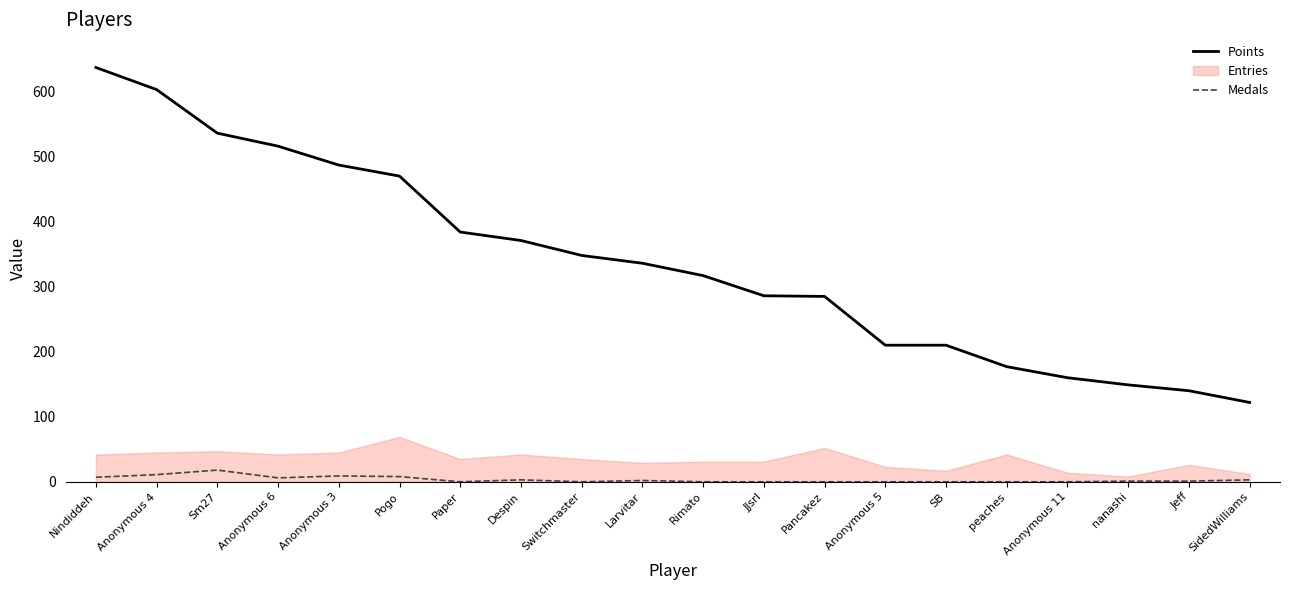

Which has a higher value, Rimato or Despin?

Despin